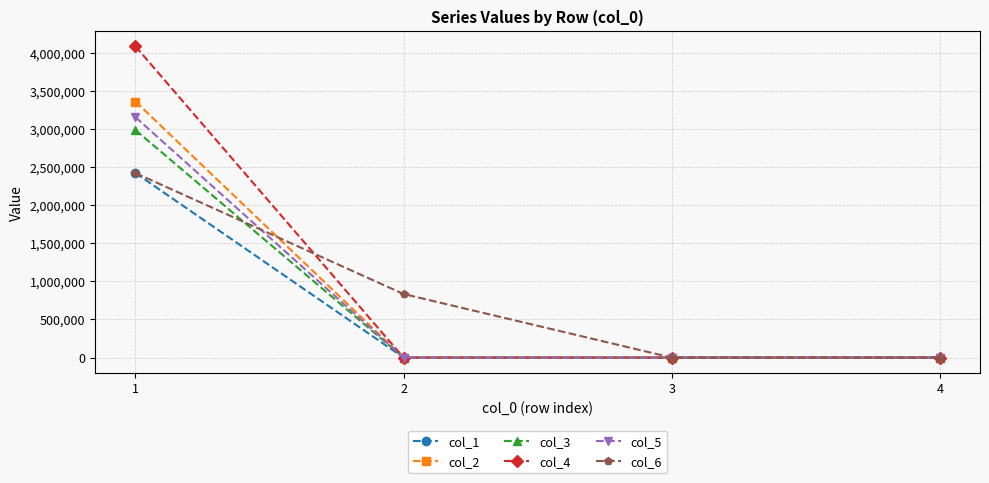

What is the average value of the col_1 series?

605585.5